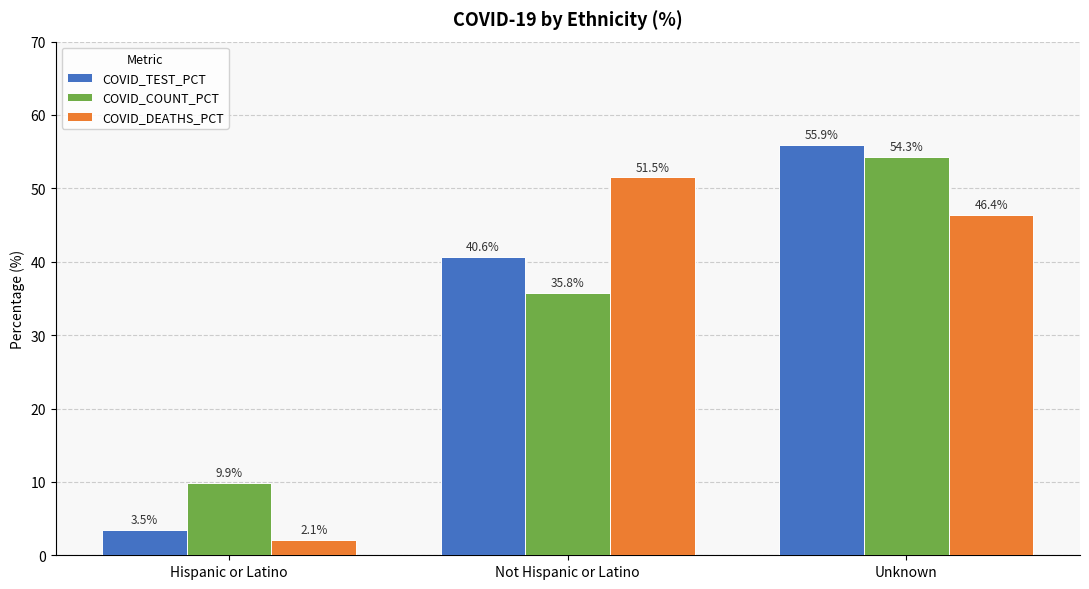

Where does the COVID_DEATHS_PCT series first go above 46?

Not Hispanic or Latino